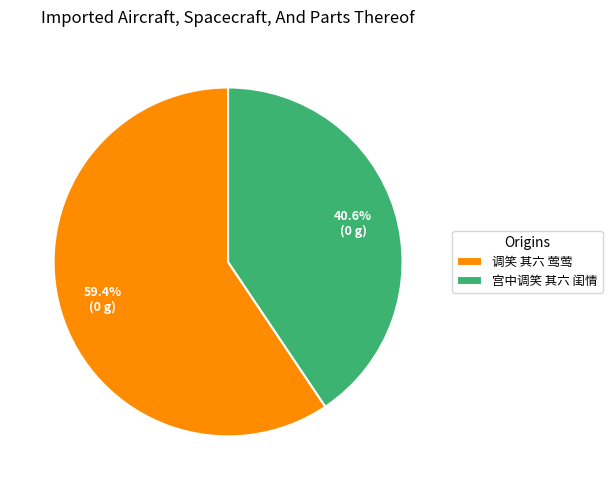

Rank the categories by value from lowest to highest.

宫中调笑 其六 闺情, 调笑 其六 莺莺